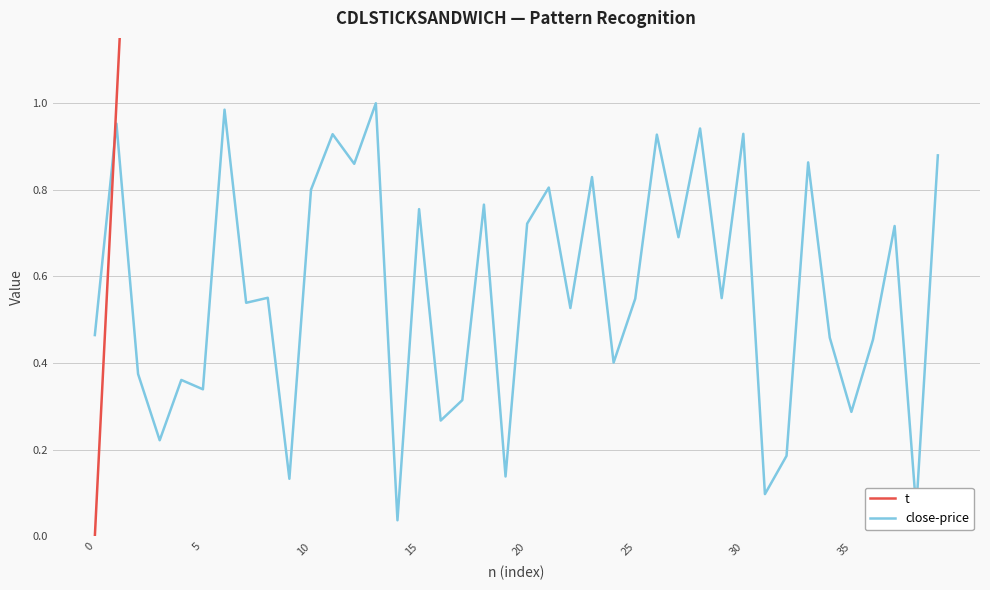

At which category is the sum across all series the highest?

39